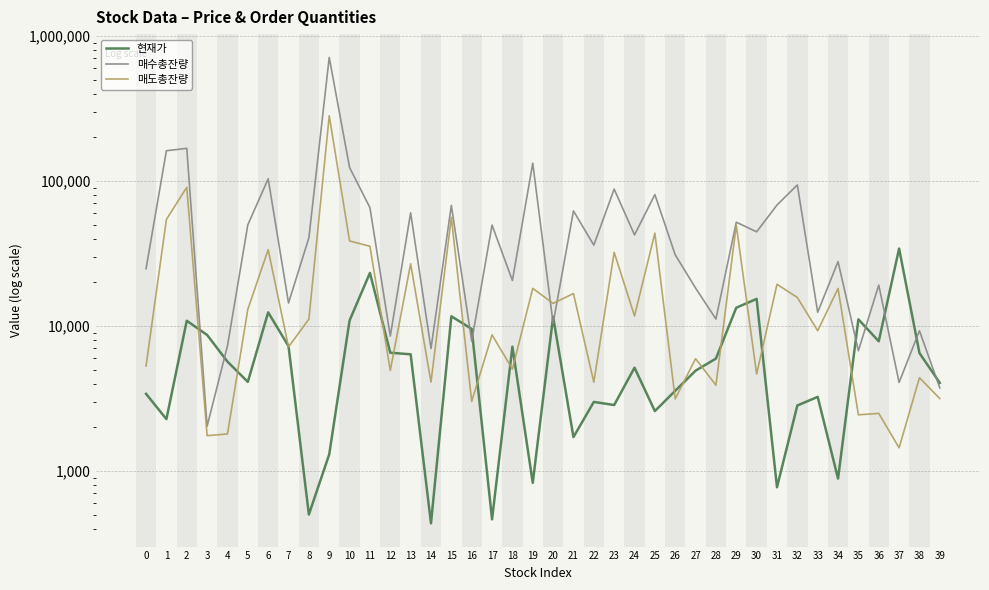

Rank the series at 4 from highest to lowest value.

매수총잔량, 현재가, 매도총잔량